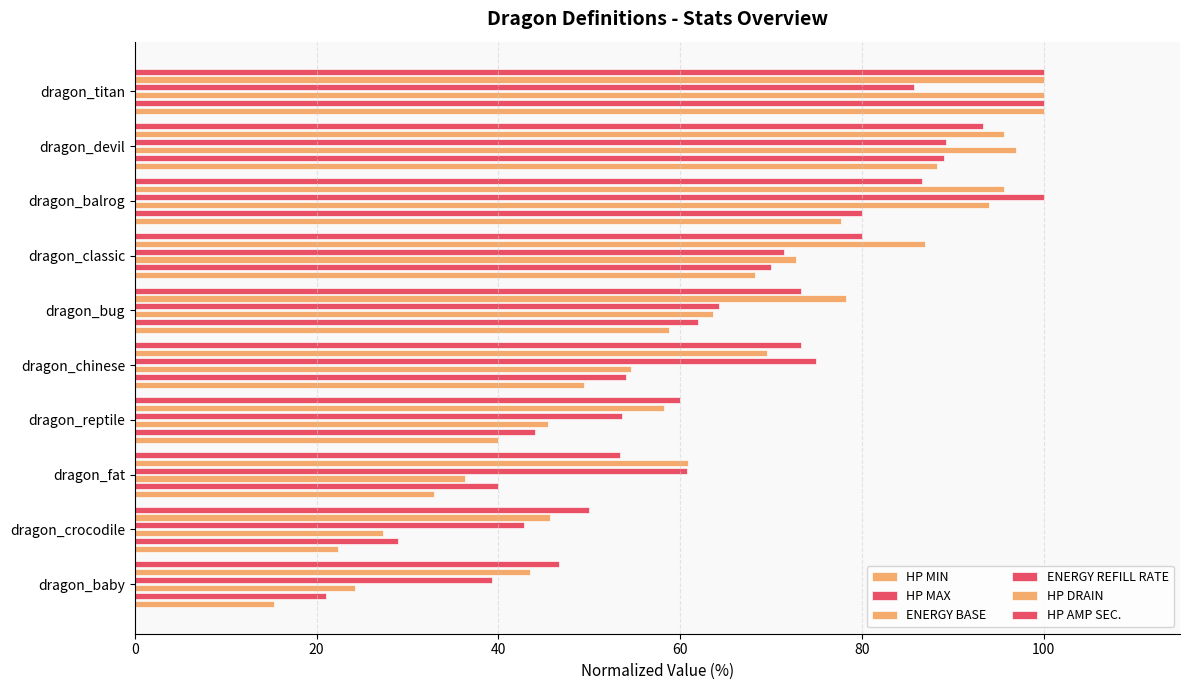

What are all the series names shown in the legend?

HP MIN, HP MAX, ENERGY BASE, ENERGY REFILL RATE, HP DRAIN, HP AMP SEC.